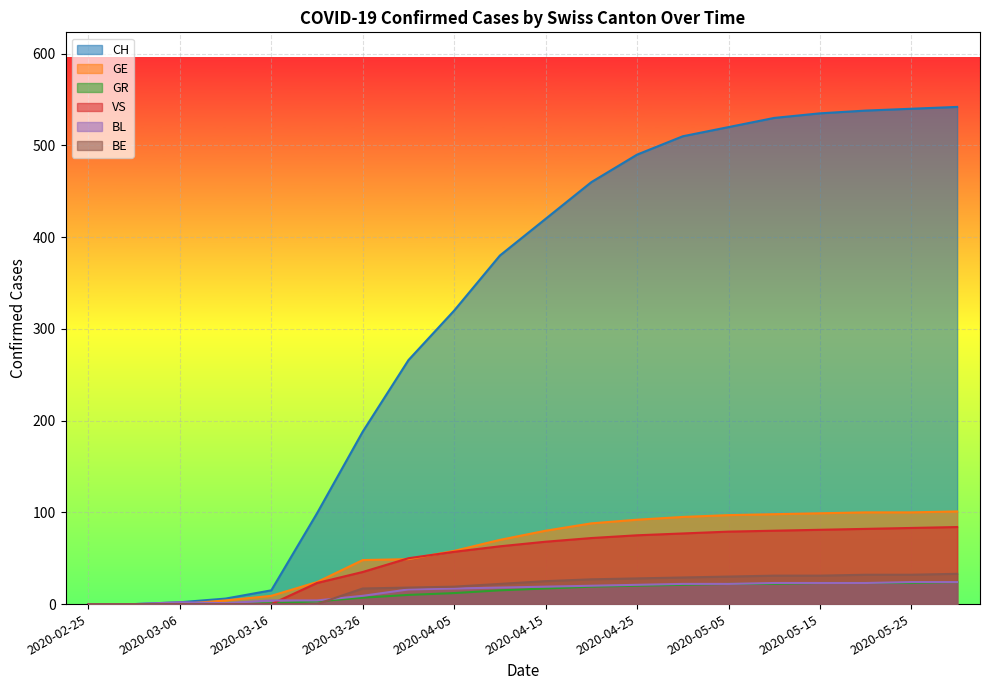

How many lines are shown in the chart?

6